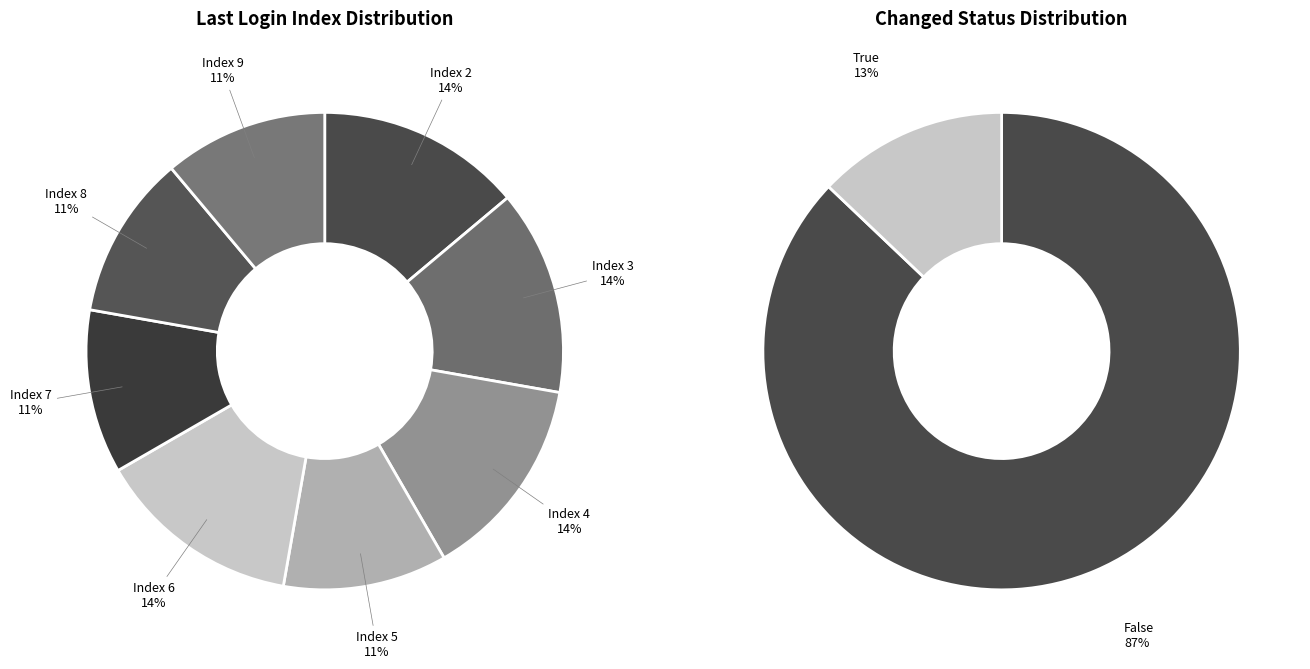

Does any single category account for the majority?

No